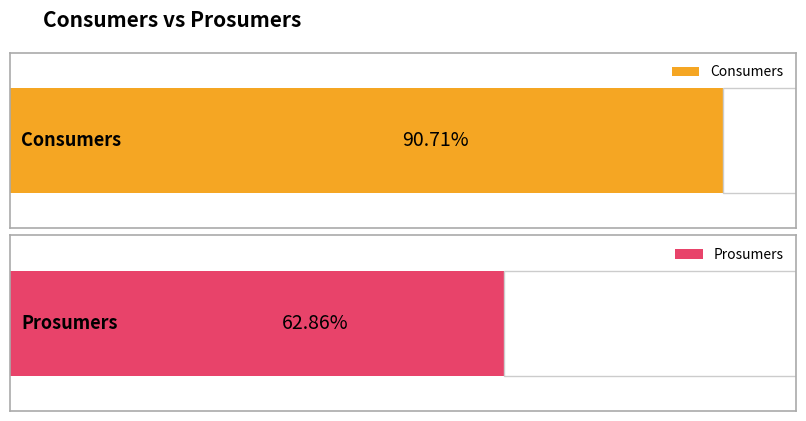

Which series has the widest spread of values?

Consumers